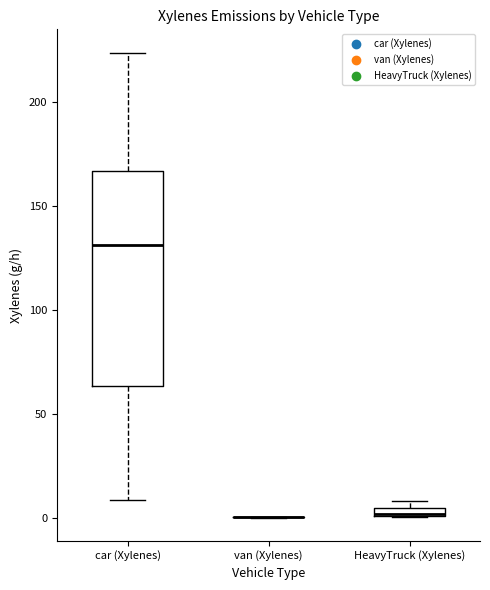

Where does the median line of the box for car (Xylenes) sit on the y-axis? The values are not printed on the chart, so give them approximately, as read against the axis.

130